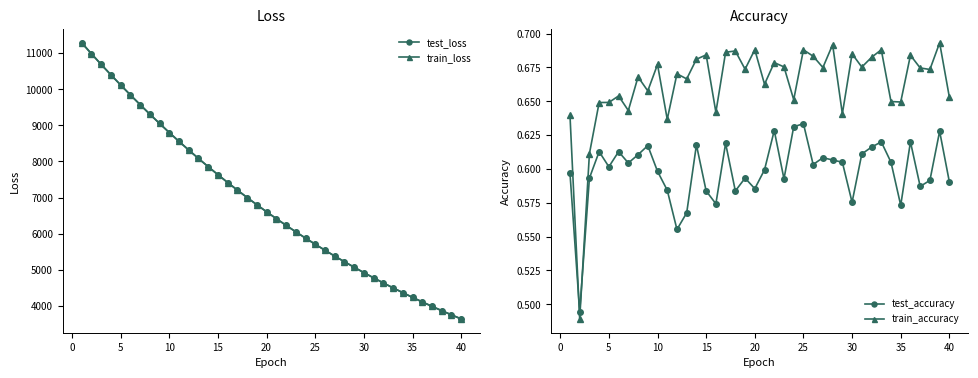

Is this an area chart (filled region under the line)?

No